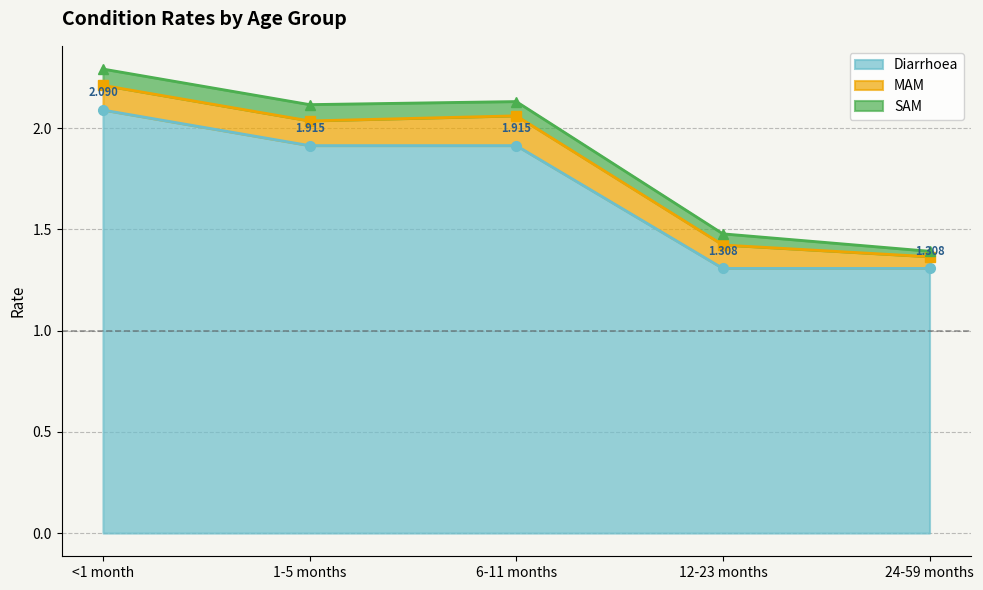

Reading left to right, extract all data points from this chart.

Diarrhoea: <1 month=2.1	1-5 months=1.9	6-11 months=1.9	12-23 months=1.3	24-59 months=1.3
MAM: <1 month=0.1	1-5 months=0.1	6-11 months=0.1	12-23 months=0.1	24-59 months=0.1
SAM: <1 month=0.1	1-5 months=0.1	6-11 months=0.1	12-23 months=0.1	24-59 months=0.0